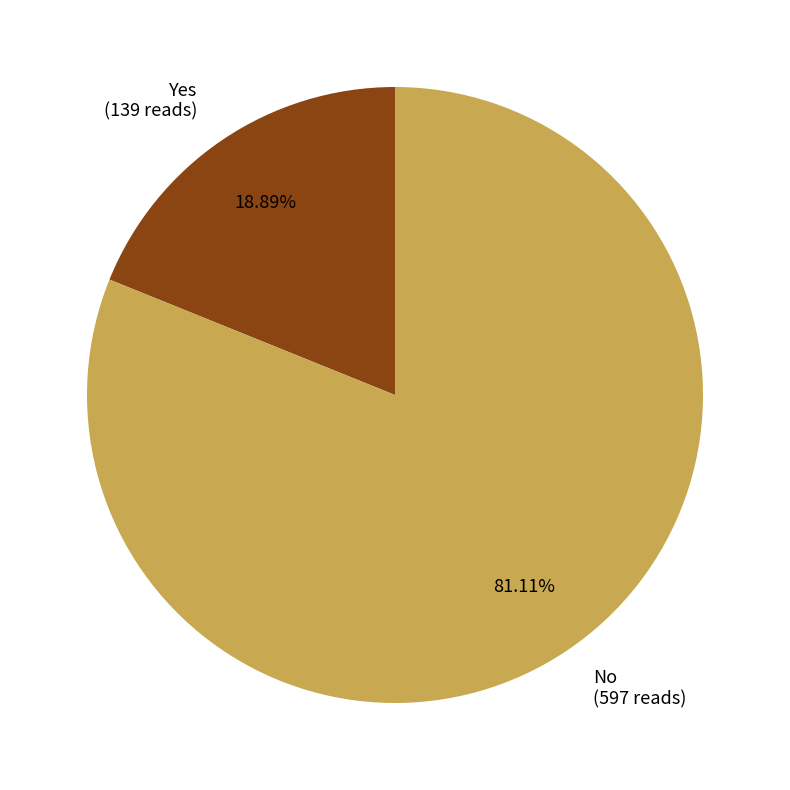

True or false: No accounts for 81% of the total.

True